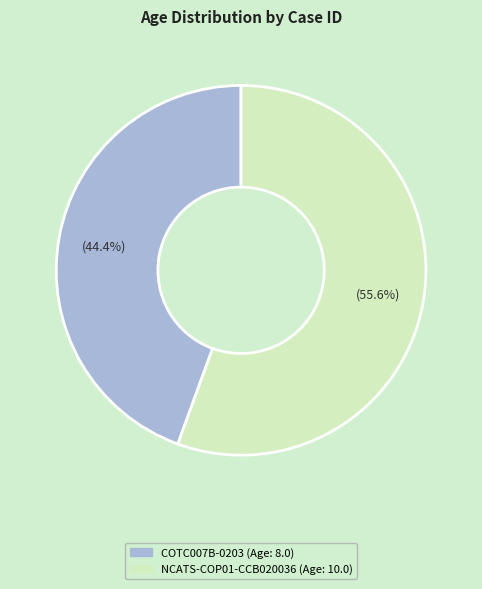

To the nearest percent, what is the combined percentage of COTC007B-0203 and NCATS-COP01-CCB020036?

100%